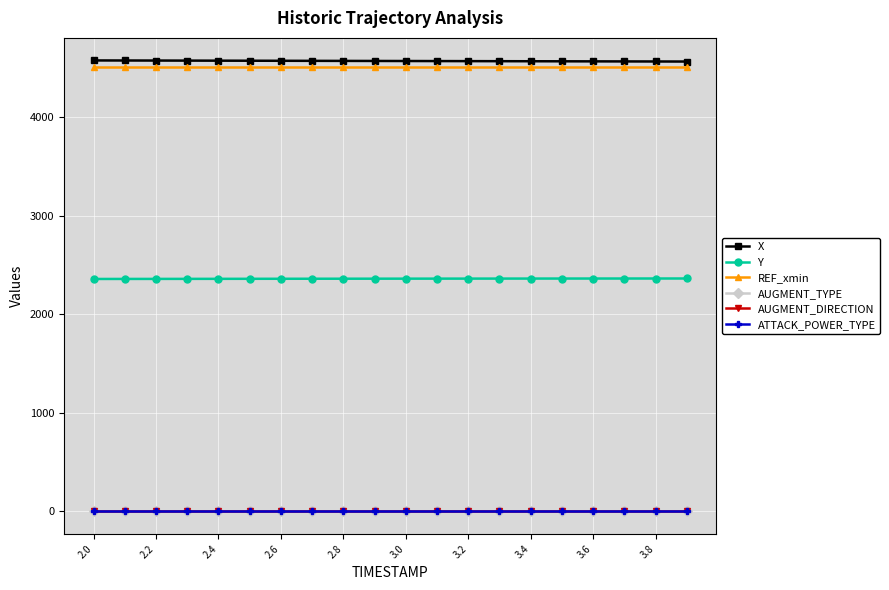

True or false: X and ATTACK_POWER_TYPE intersect in this chart.

False